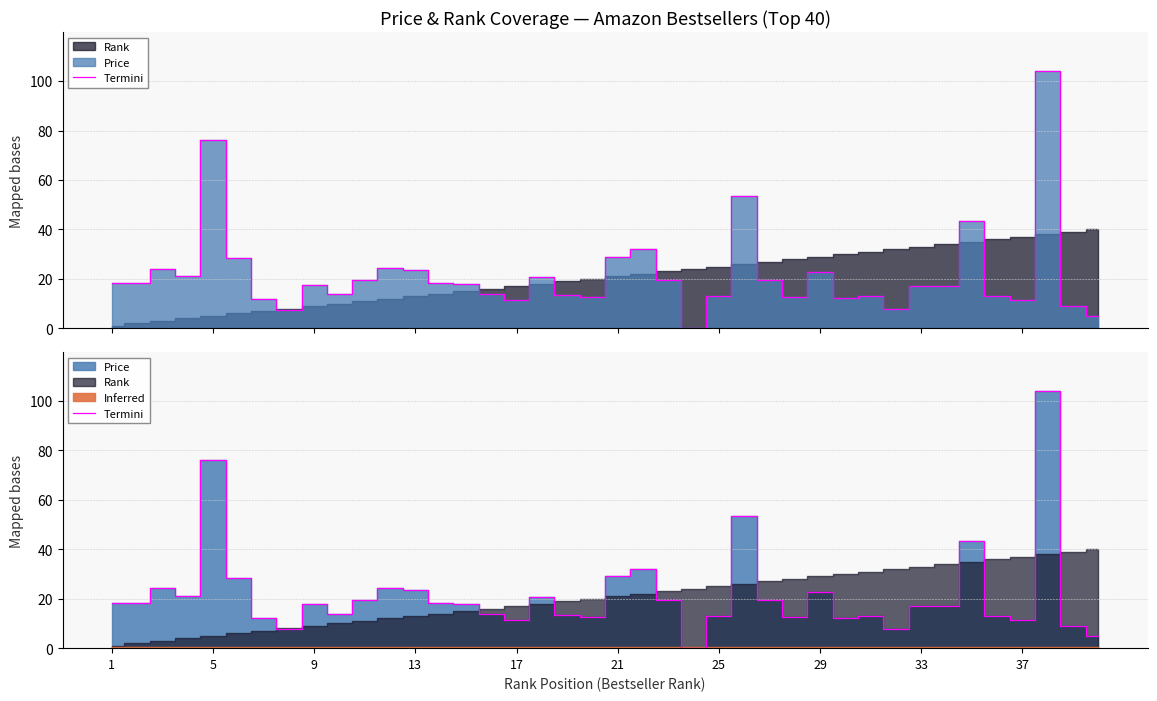

Reading left to right, what are all the values shown in this chart?

18.3	18.2	24.2	21.2	76.3	28.4	12.0	7.6	17.7	13.8	19.5	24.5	23.5	18.3	18.0	13.7	11.4	20.7	13.3	12.5	29.0	32.0	19.4	0.0	12.9	53.5	19.4	12.6	22.8	12.1	12.9	7.7	17.0	17.1	43.4	12.9	11.6	104.2	8.9	4.8